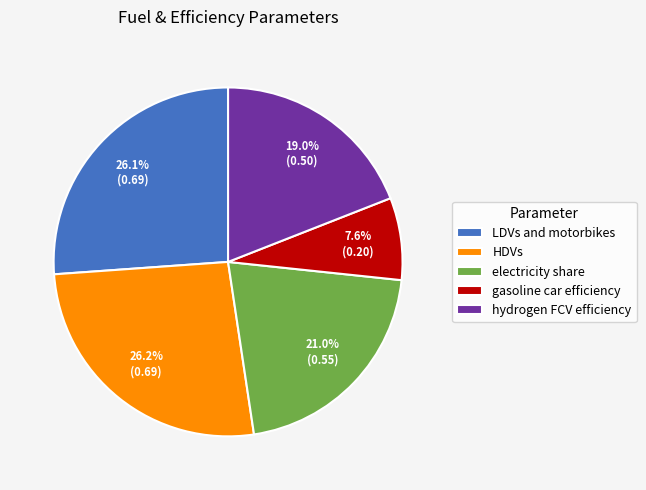

Does hydrogen FCV efficiency represent more than half of the total?

No